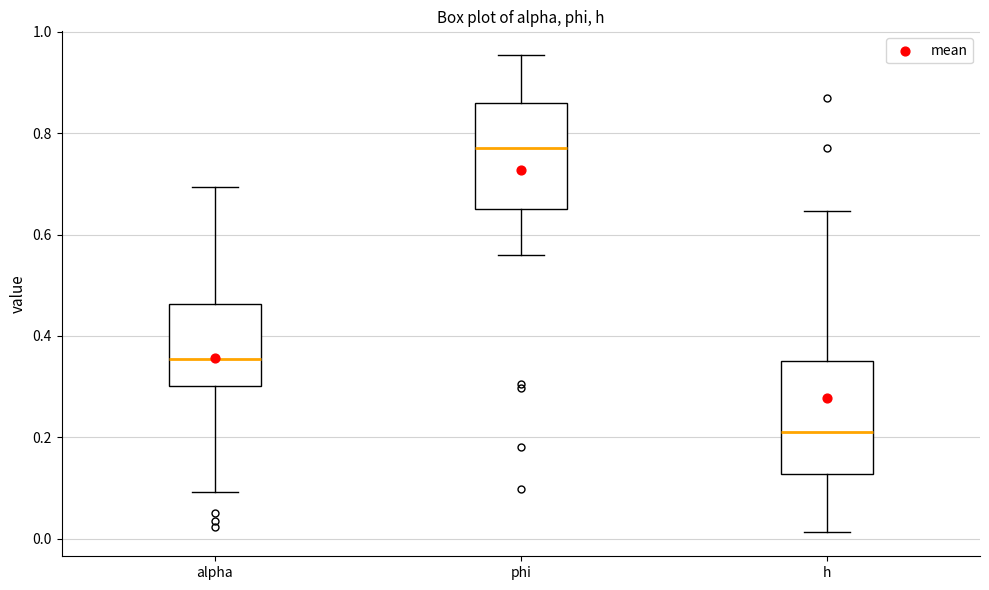

Reading left to right, read every box against the y-axis: the position of its median line, the range the box covers, and the ends of its whiskers. The values are not printed on the chart, so give them approximately, as read against the axis.

alpha: median 0.36, box 0.30 to 0.46, whiskers 0.10 to 0.70
phi: median 0.76, box 0.66 to 0.86, whiskers 0.56 to 0.96
h: median 0.22, box 0.12 to 0.34, whiskers 0.02 to 0.64